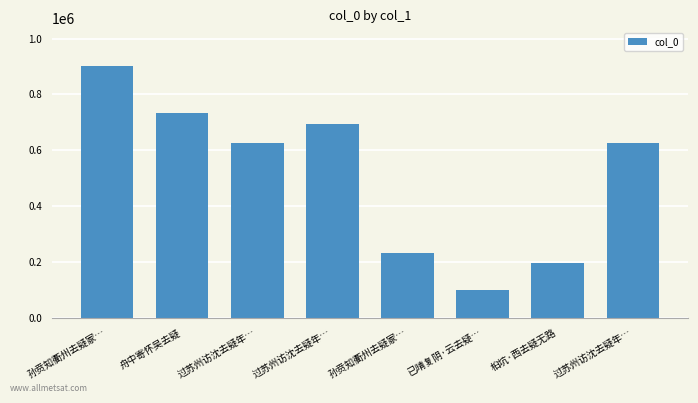

Reading right to left, list all the values displayed in this chart.

过苏州访沈去疑年…=624380	桕坑·西去疑无路=195505	已晴复阴·云去疑…=98541	孙贲知衢州去疑冢…=233103	过苏州访沈去疑年…=694083	过苏州访沈去疑年…=624379	舟中寄怀吴去疑=732427	孙贲知衢州去疑冢…=901331